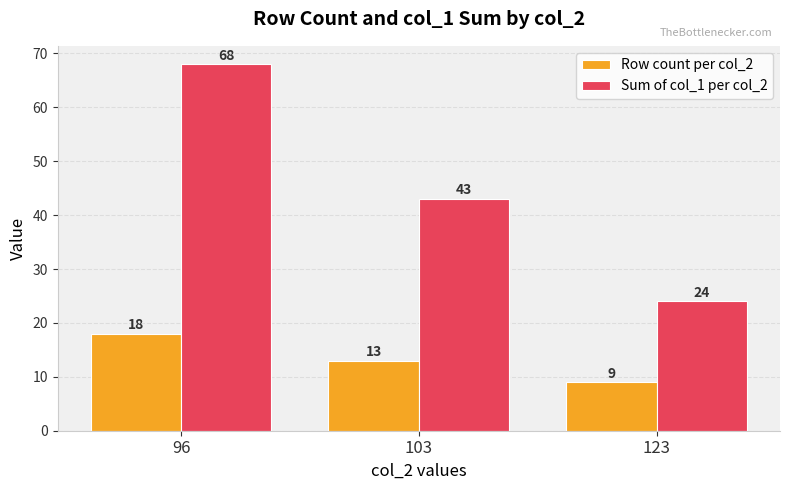

What is the spread (max minus min) of values at 96?

50